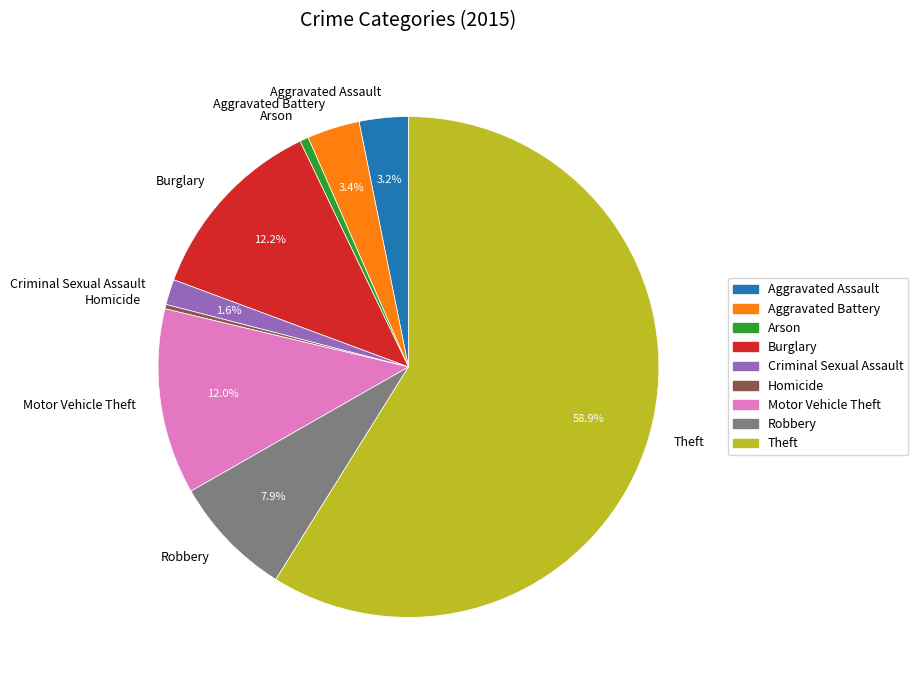

Approximately how many times larger is the value at Burglary compared to Aggravated Battery?

3.6